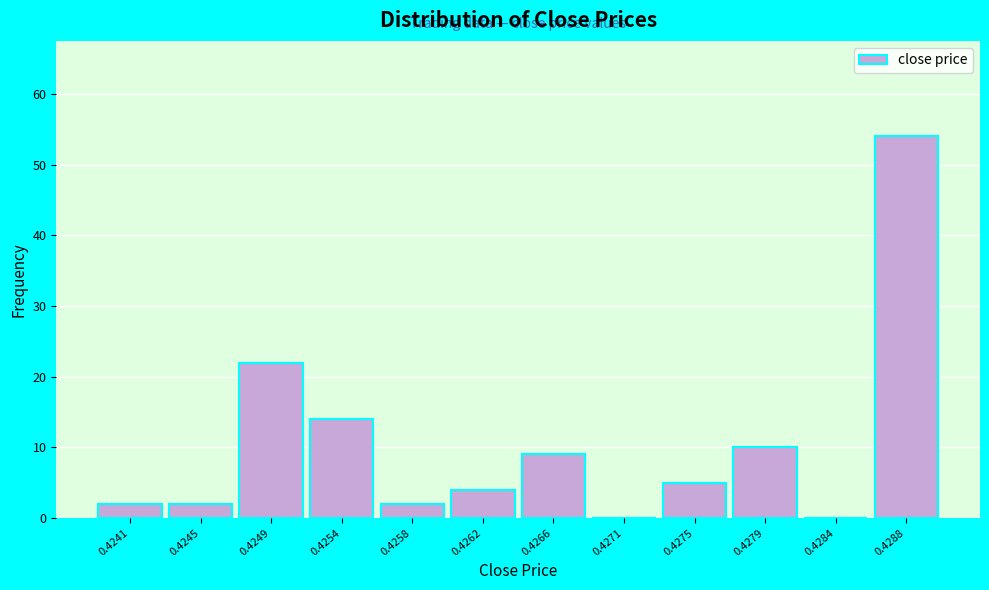

Reading right to left, list all the values displayed in this chart.

0.4288=54	0.4284=0	0.4279=10	0.4275=5	0.4271=0	0.4266=9	0.4262=4	0.4258=2	0.4254=14	0.4249=22	0.4245=2	0.4241=2